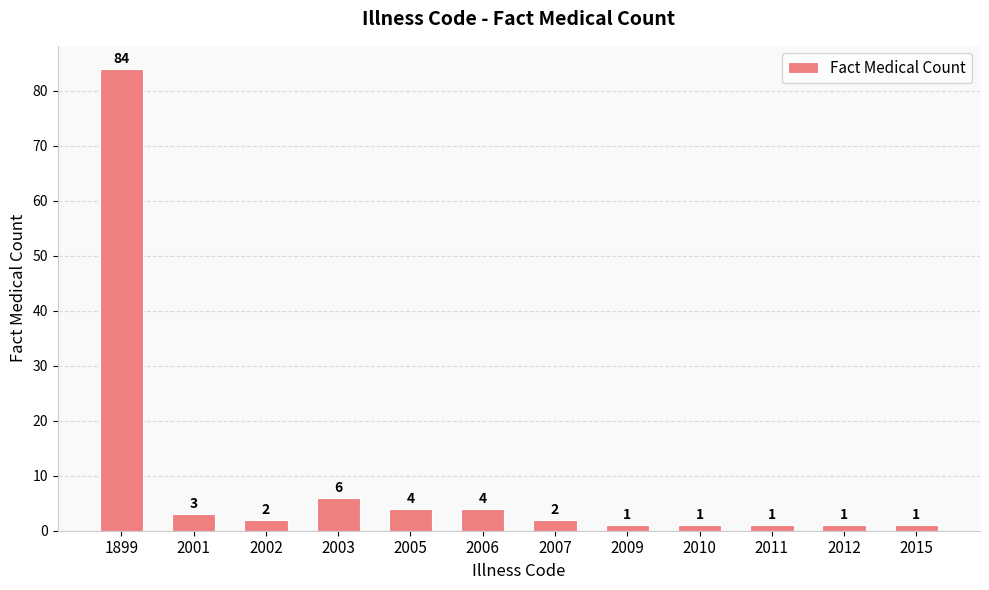

Approximately how many times larger is the value at 1899 compared to 2003?

14.0